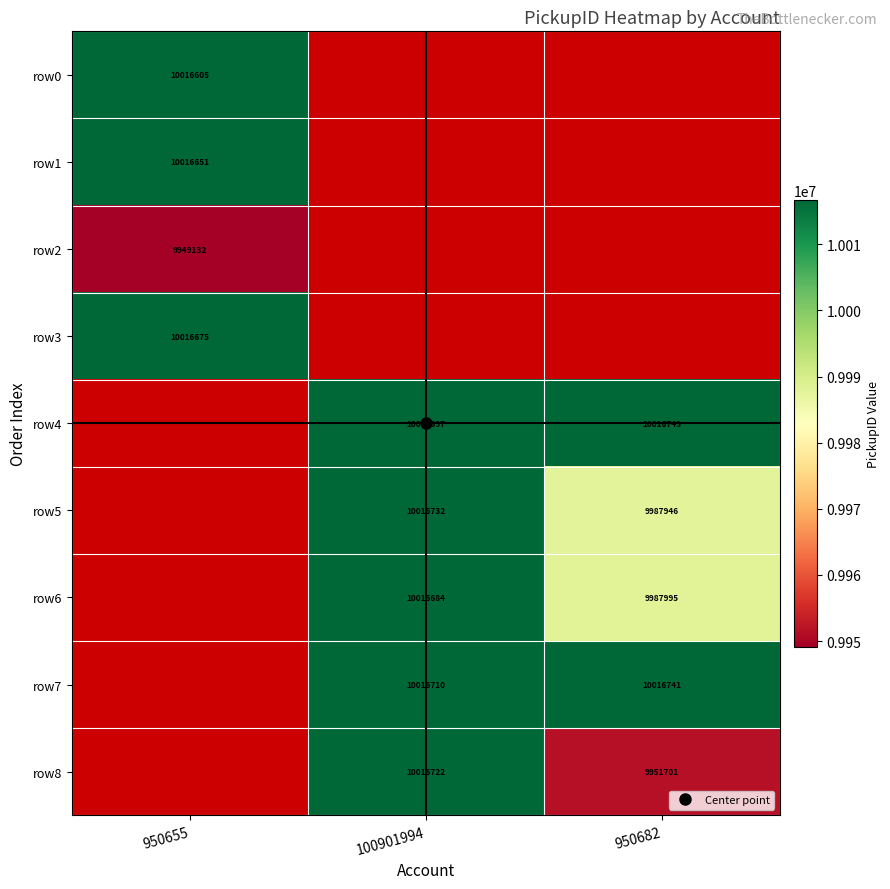

Is it true that row0 equals 4732527.6 at 950655?

False